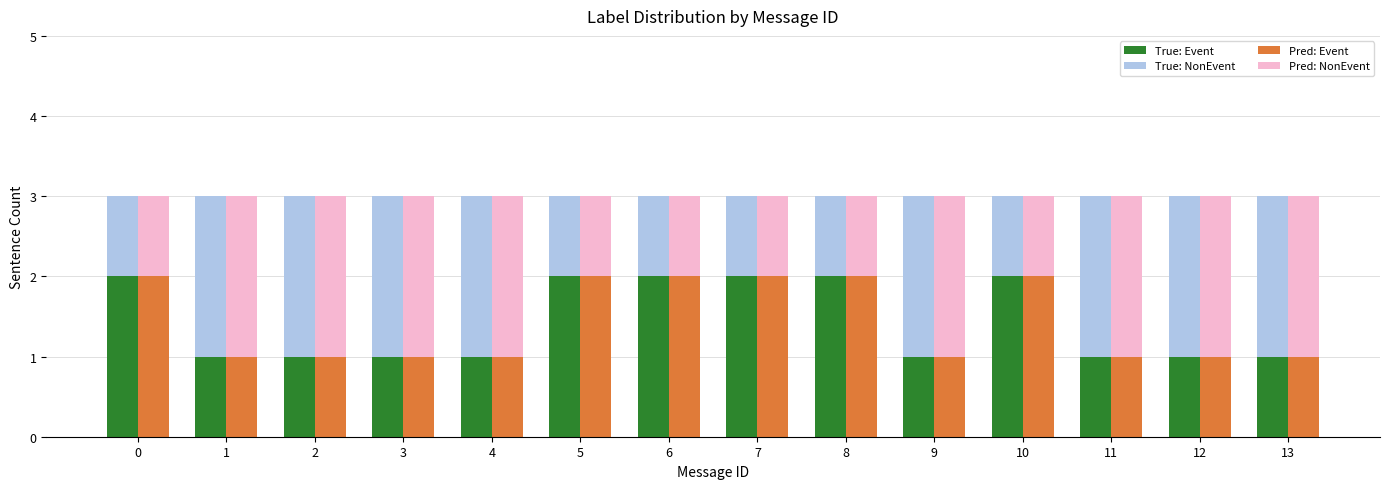

How many bars are there in total?

56